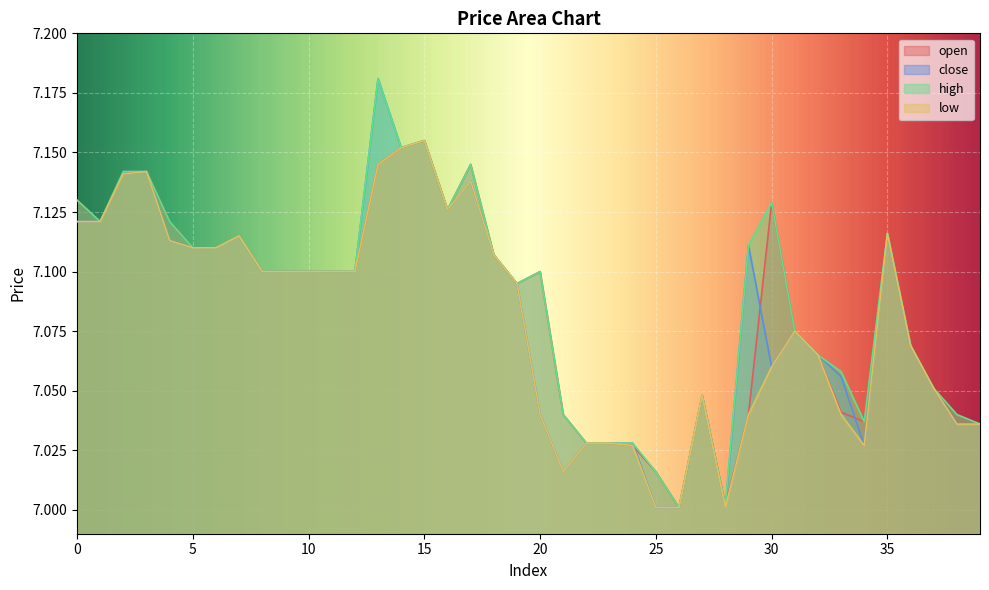

Reading right to left, what are all the values shown in this chart?

open: 7.0	7.0	7.1	7.1	7.1	7.0	7.0	7.1	7.1	7.1	7.0	7.0	7.0	7.0	7.0	7.0	7.0	7.0	7.0	7.1	7.1	7.1	7.1	7.1	7.2	7.2	7.1	7.1	7.1	7.1	7.1	7.1	7.1	7.1	7.1	7.1	7.1	7.1	7.1	7.1
close: 7.0	7.0	7.1	7.1	7.1	7.0	7.1	7.1	7.1	7.1	7.1	7.0	7.0	7.0	7.0	7.0	7.0	7.0	7.0	7.0	7.1	7.1	7.1	7.1	7.2	7.2	7.2	7.1	7.1	7.1	7.1	7.1	7.1	7.1	7.1	7.1	7.1	7.1	7.1	7.1
high: 7.0	7.0	7.1	7.1	7.1	7.0	7.1	7.1	7.1	7.1	7.1	7.0	7.0	7.0	7.0	7.0	7.0	7.0	7.0	7.1	7.1	7.1	7.1	7.1	7.2	7.2	7.2	7.1	7.1	7.1	7.1	7.1	7.1	7.1	7.1	7.1	7.1	7.1	7.1	7.1
low: 7.0	7.0	7.1	7.1	7.1	7.0	7.0	7.1	7.1	7.1	7.0	7.0	7.0	7.0	7.0	7.0	7.0	7.0	7.0	7.0	7.1	7.1	7.1	7.1	7.2	7.2	7.1	7.1	7.1	7.1	7.1	7.1	7.1	7.1	7.1	7.1	7.1	7.1	7.1	7.1